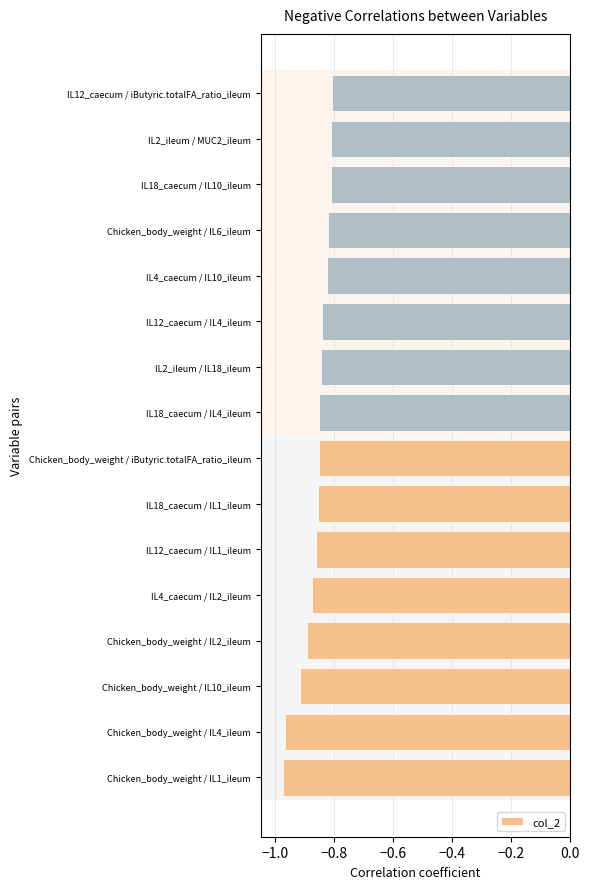

How many bars are there in total?

16